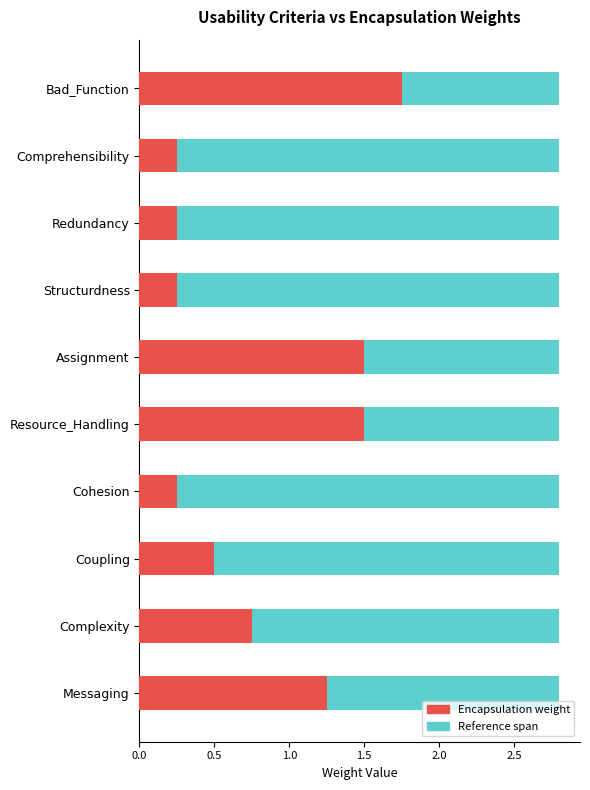

What is the change in value from Resource_Handling to Messaging?

-0.2